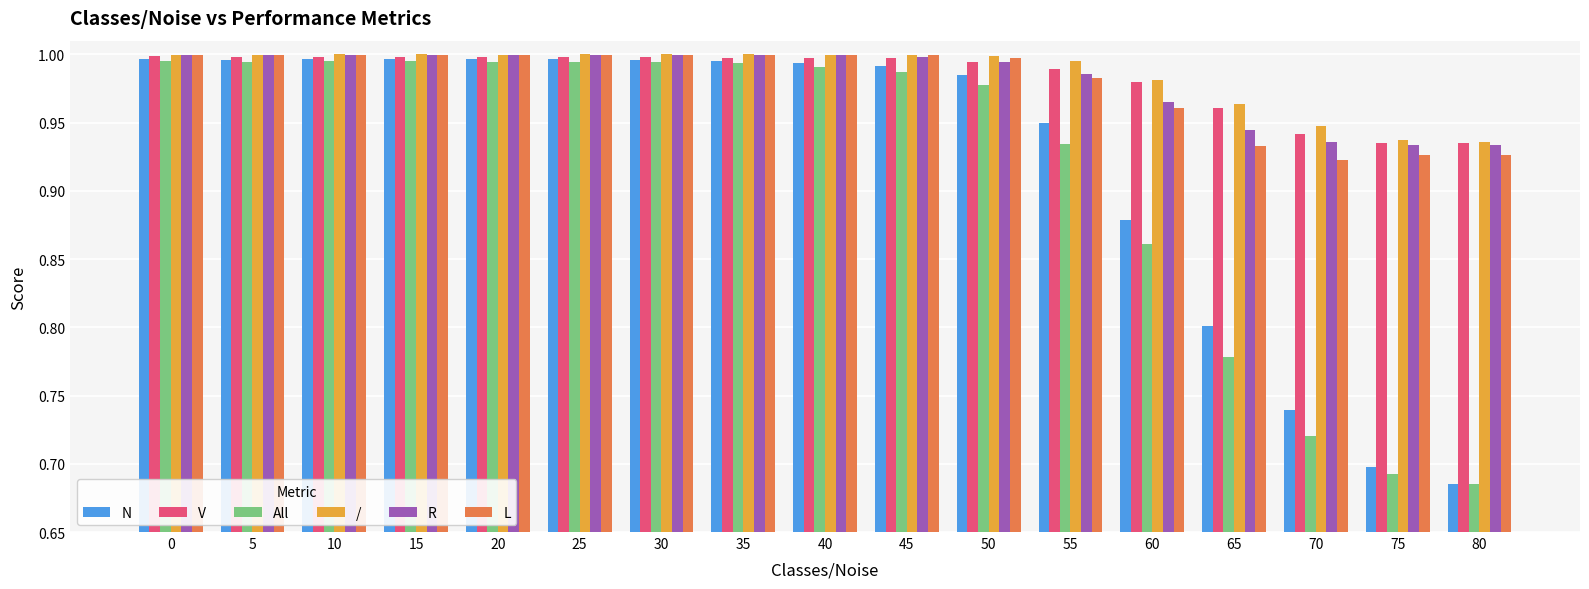

How many groups of bars are there?

17